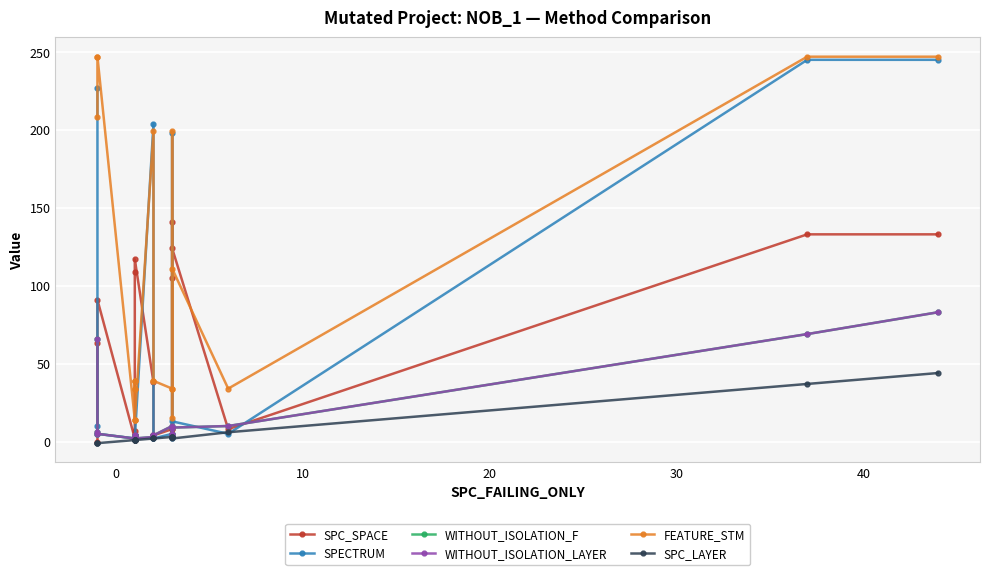

What is the difference between the maximum and second lowest values in the SPC_LAYER series?

45